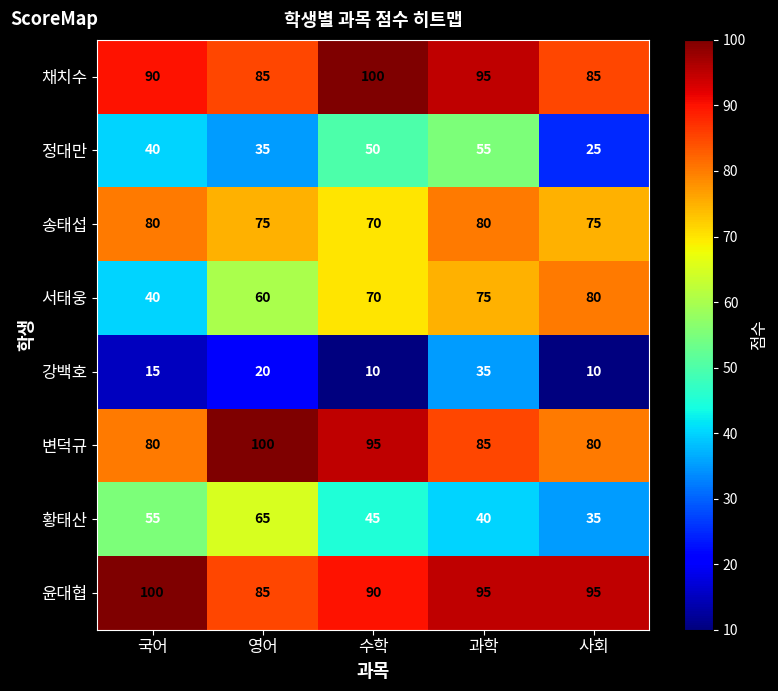

At how many categories does at least one series exceed 43?

5